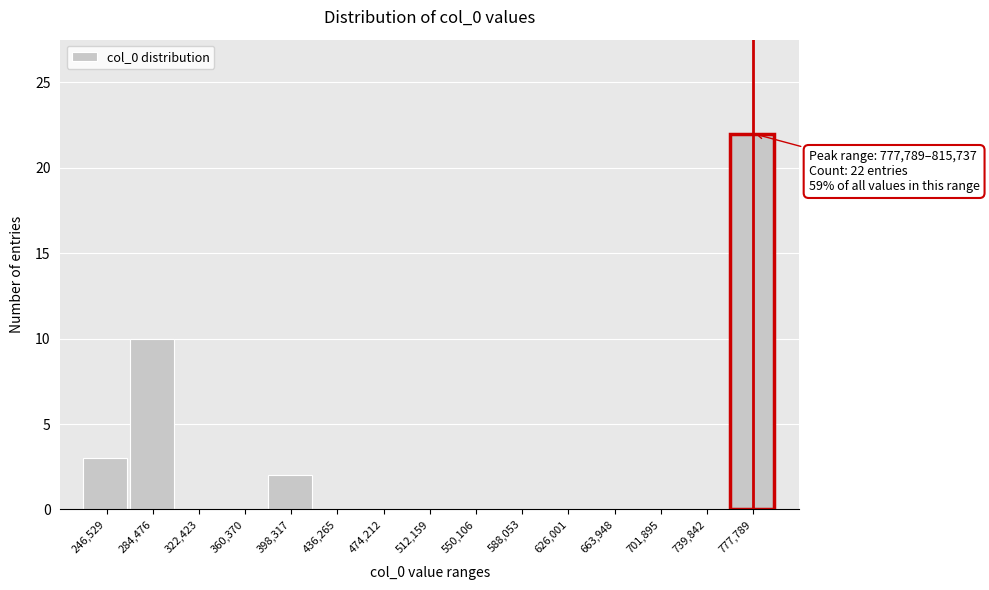

Reading left to right, what are all the values shown in this chart?

246,529=3	284,476=10	322,423=0	360,370=0	398,317=2	436,265=0	474,212=0	512,159=0	550,106=0	588,053=0	626,001=0	663,948=0	701,895=0	739,842=0	777,789=22